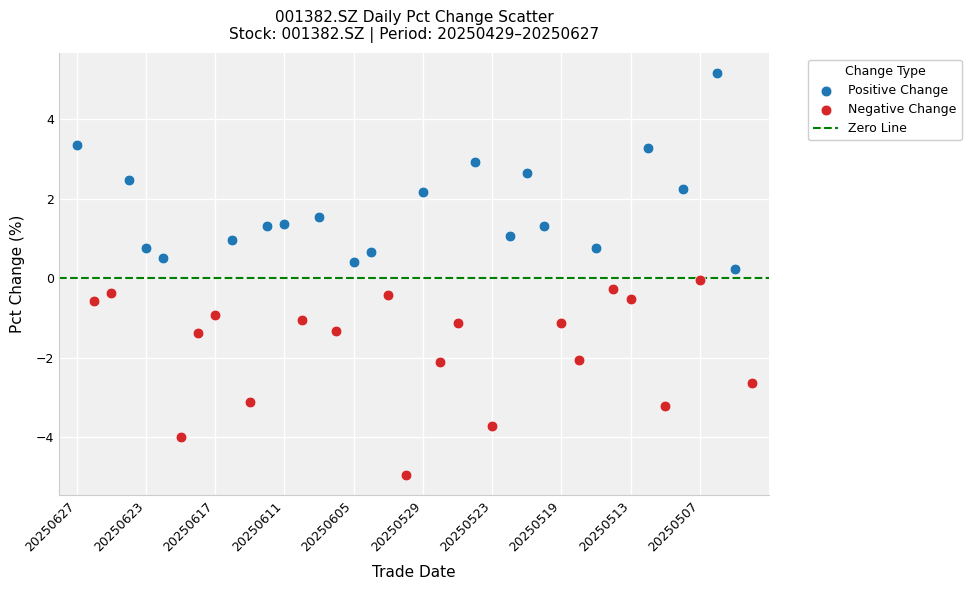

Which series reaches the maximum Y coordinate?

Positive Change